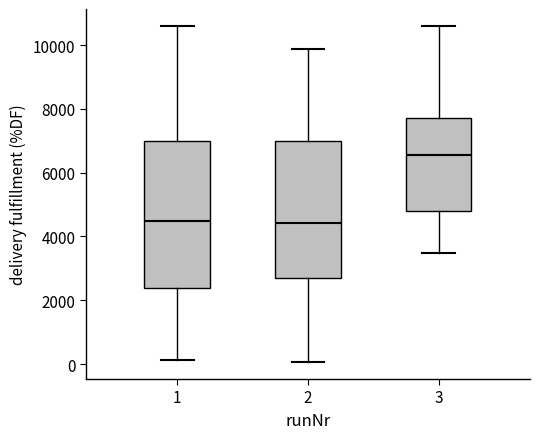

Where does the upper whisker of the box at x = 2 end on the y-axis? The values are not printed on the chart, so give them approximately, as read against the axis.

9800